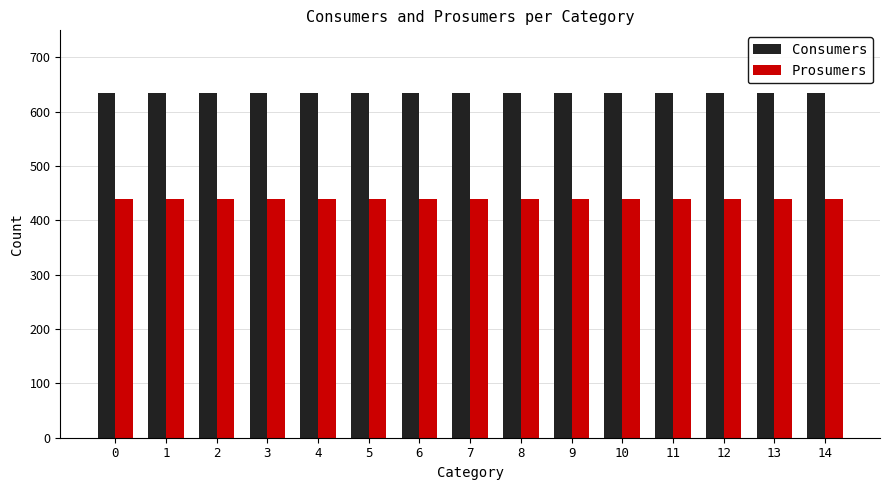

At how many categories does at least one series exceed 488?

15